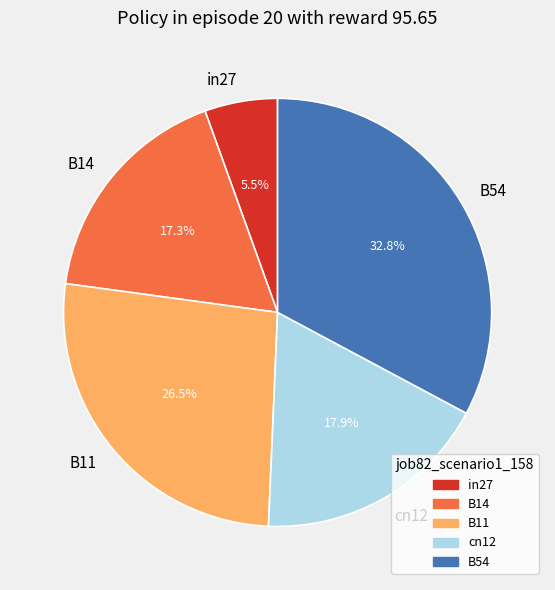

To the nearest percent, what portion does B54 represent?

33%